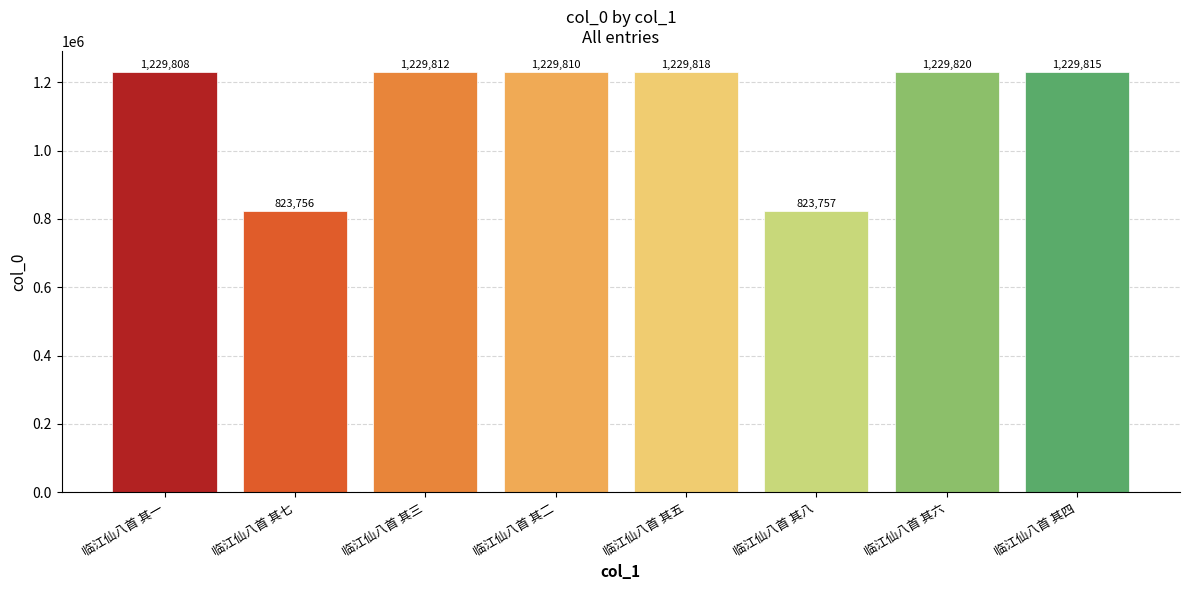

What is the ratio of the value at 临江仙八首 其四 to the value at 临江仙八首 其五?

1.0